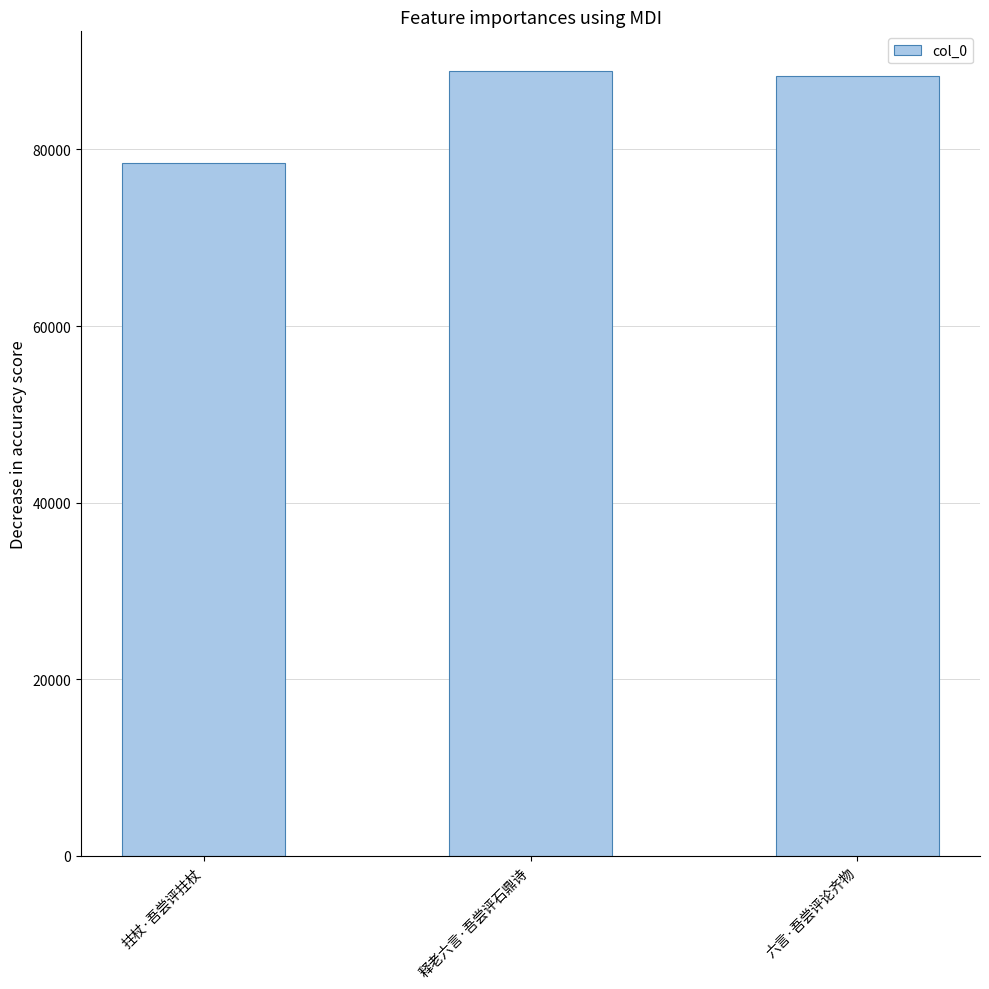

True or false: the data shows 153325 at 释老六言·吾尝评石鼎诗.

False